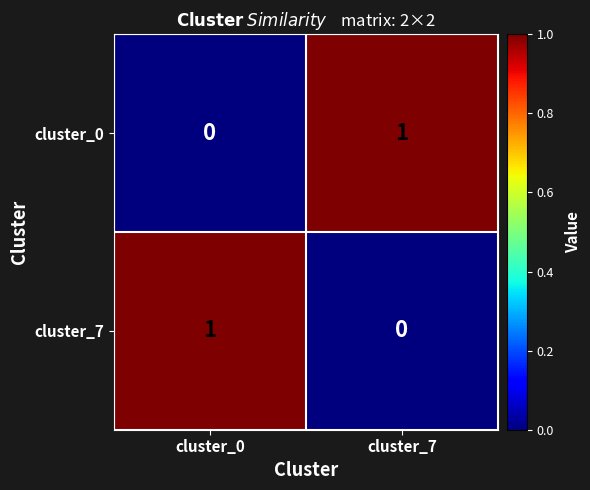

Rank the series at cluster_0 from lowest to highest value.

cluster_0, cluster_7